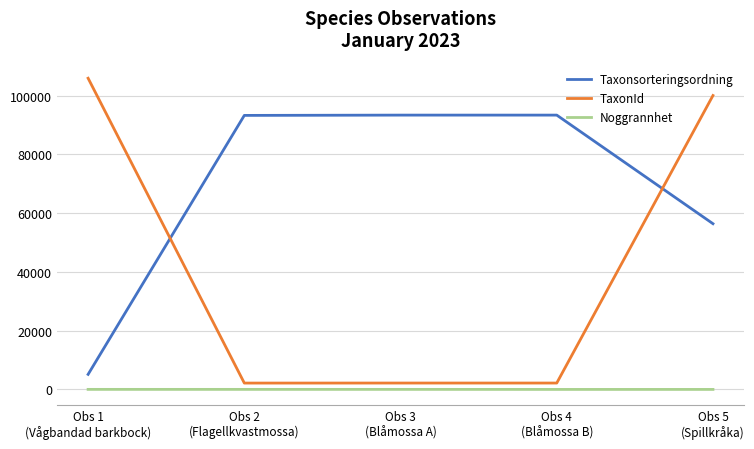

List the series in order of their overall mean, highest first.

Taxonsorteringsordning, TaxonId, Noggrannhet